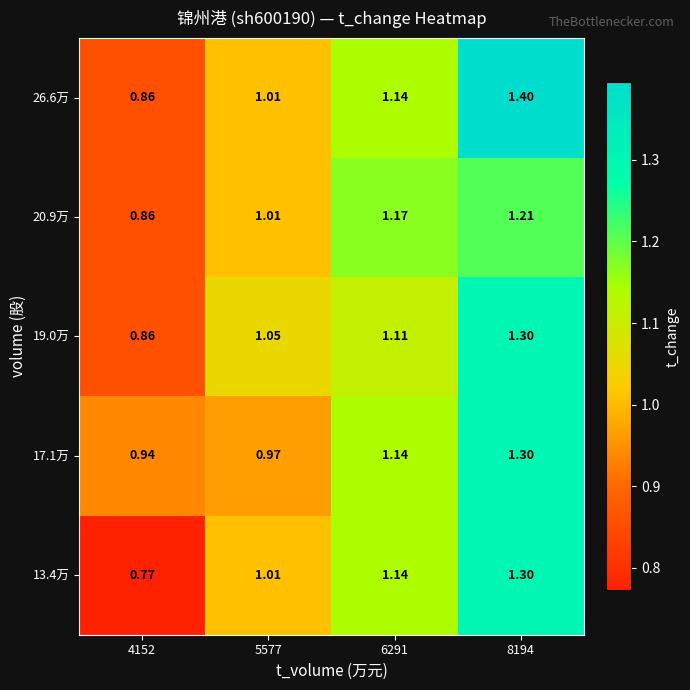

Is the value of 19.0万 at 5577 greater than the value of 17.1万 at 4152?

Yes